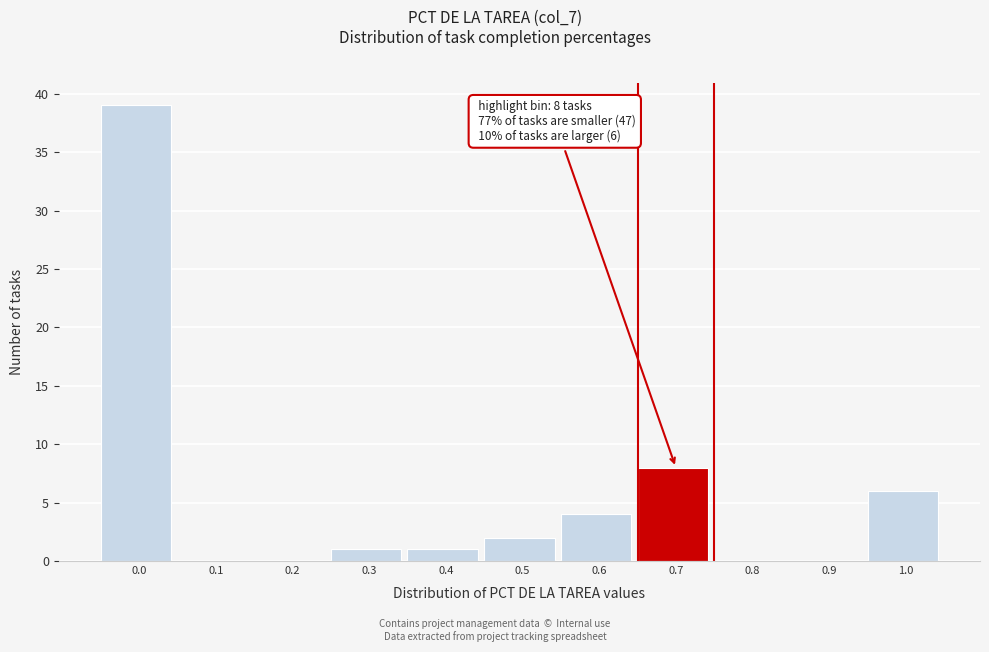

Reading right to left, transcribe all the data shown in this chart.

1.0=6	0.9=0	0.8=0	0.7=8	0.6=4	0.5=2	0.4=1	0.3=1	0.2=0	0.1=0	0.0=39